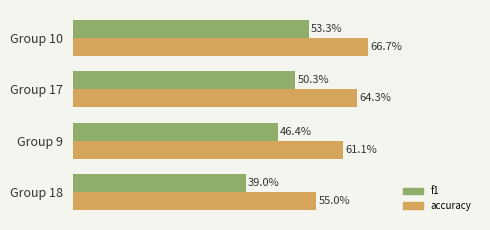

What are all the series names shown in the legend?

f1, accuracy